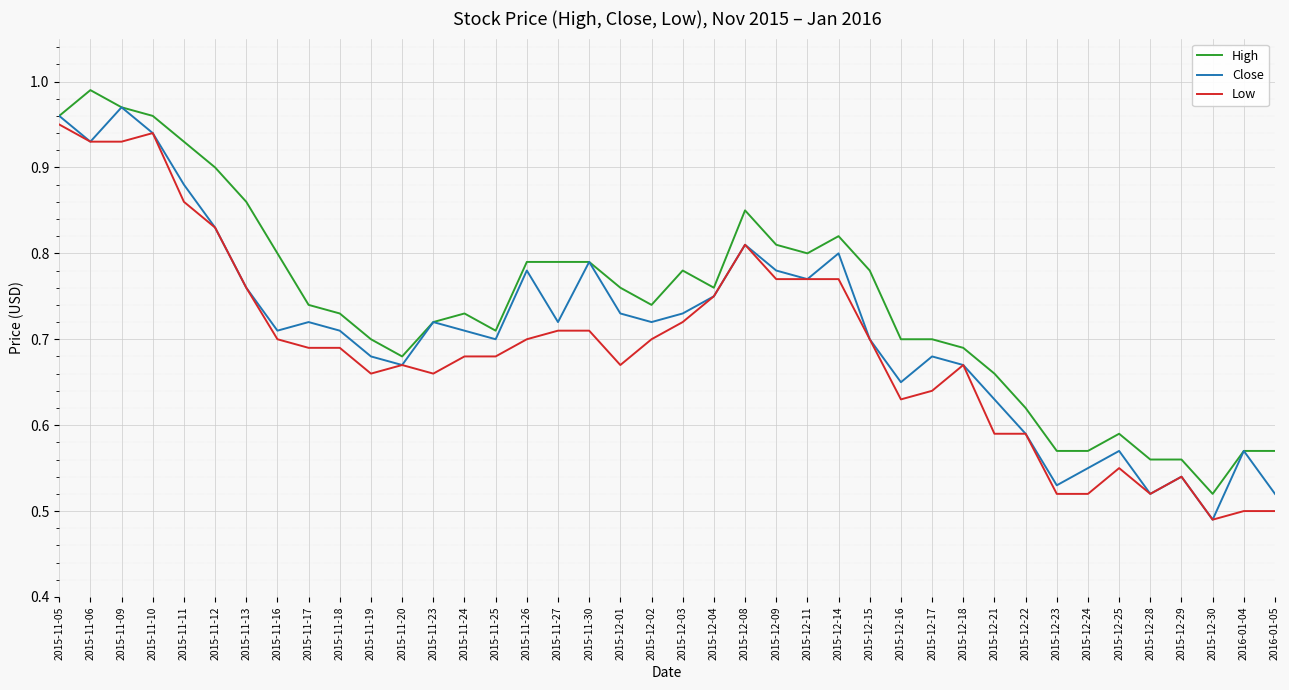

What is the sum of the High values at 2015-12-25 and 2015-12-14?

1.4